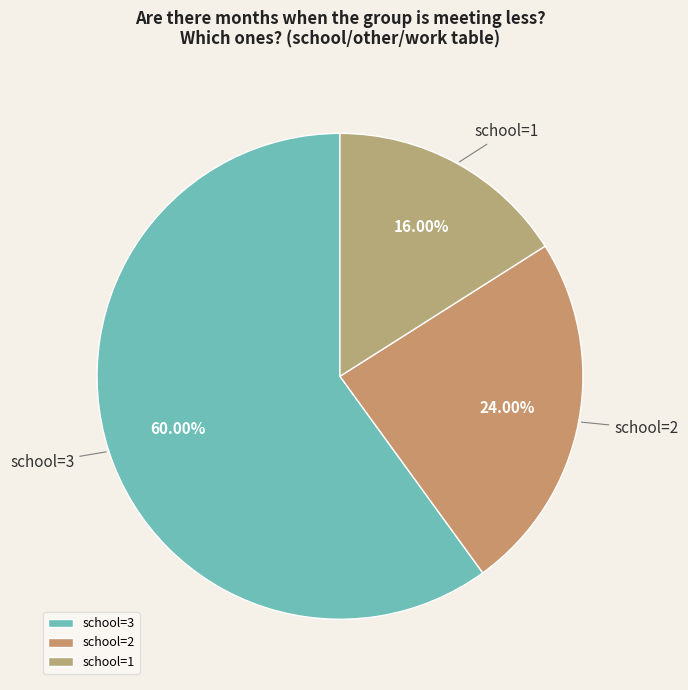

Approximately how many times larger is the value at school=2 compared to school=1?

1.5